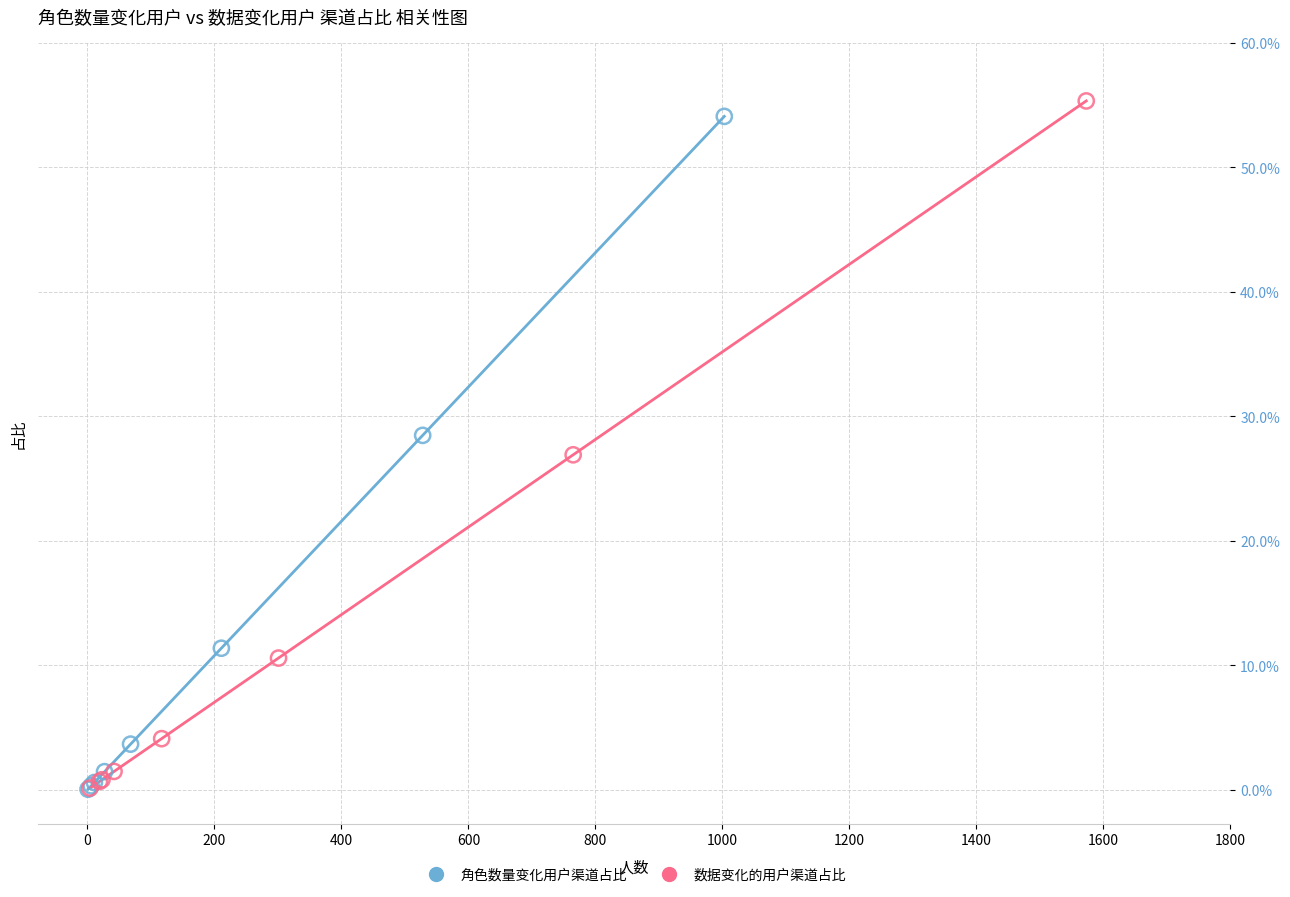

Which series has the largest Y range (max minus min)?

数据变化的用户渠道占比